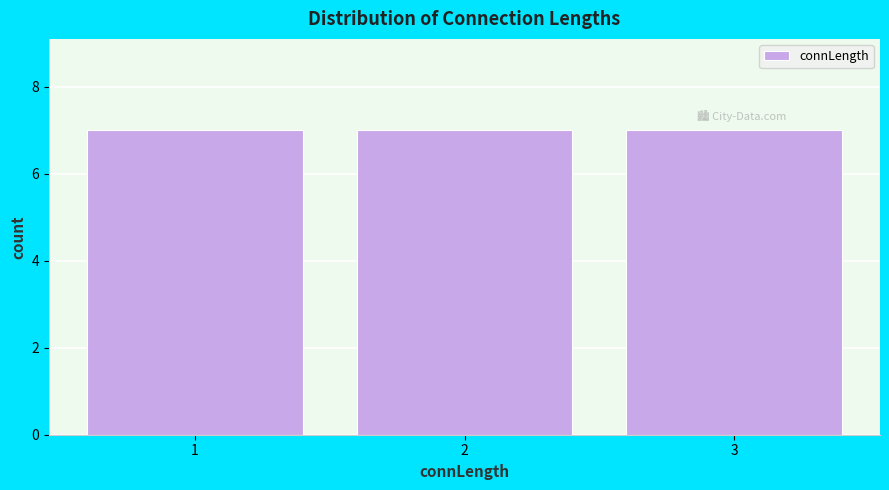

Reading left to right, transcribe this chart: for each bar, give the range it covers on the x-axis and its height. The values are not printed on the chart, so give them approximately, as read against the axis.

0.5 to 1.5: 7
1.5 to 2.5: 7
2.5 to 3.5: 7